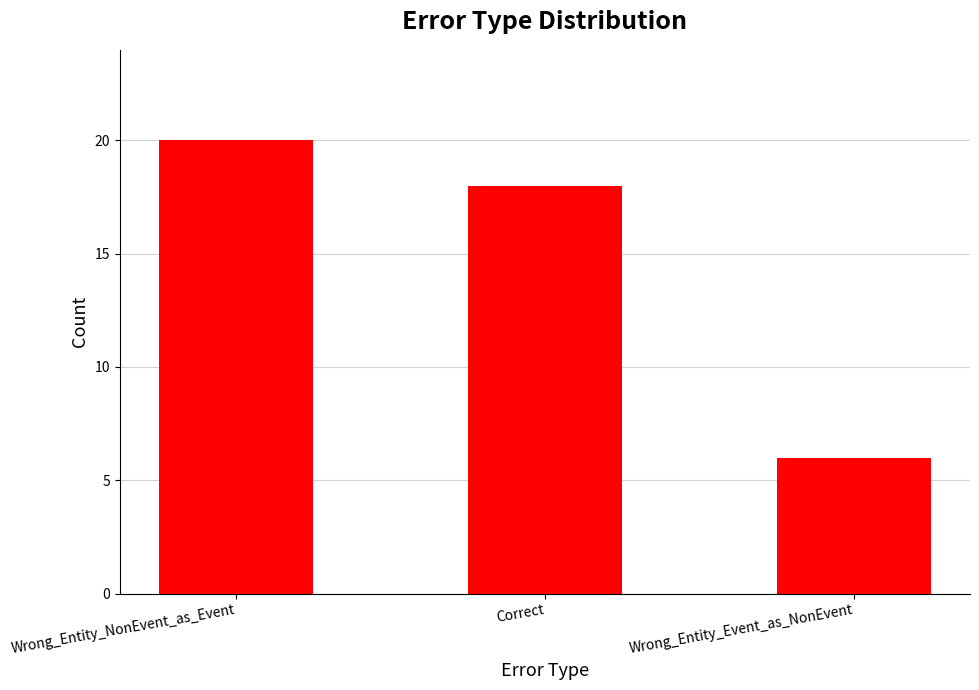

List the labels in order of value, largest first.

Wrong_Entity_NonEvent_as_Event, Correct, Wrong_Entity_Event_as_NonEvent